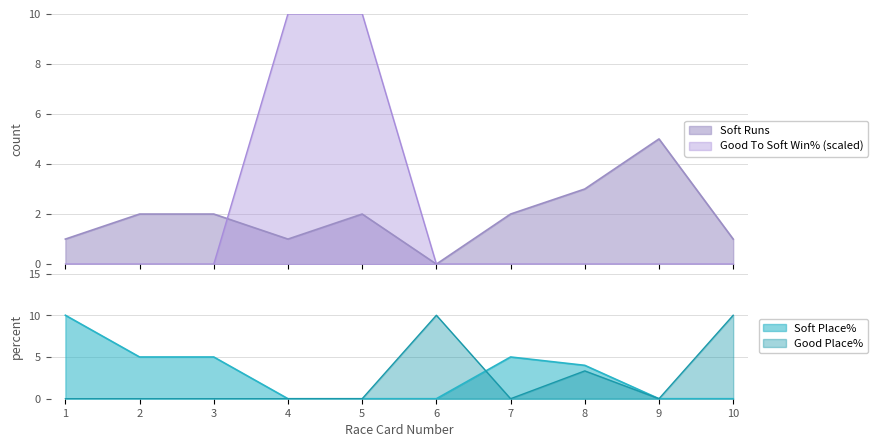

Which series has the largest total across all categories?

Soft Place%